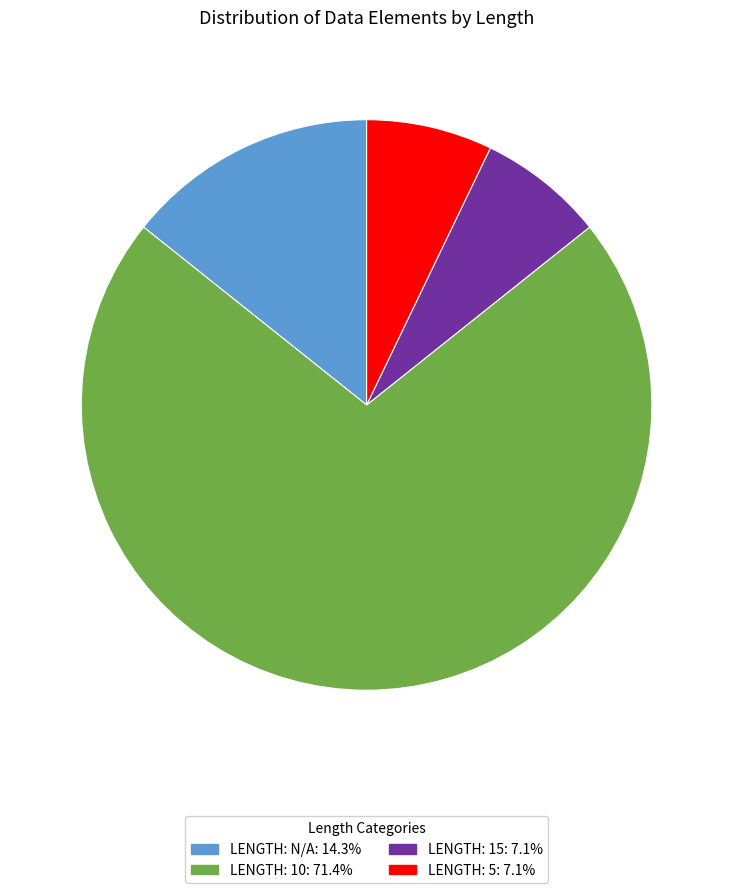

Is there any slice that represents more than half of the pie?

Yes